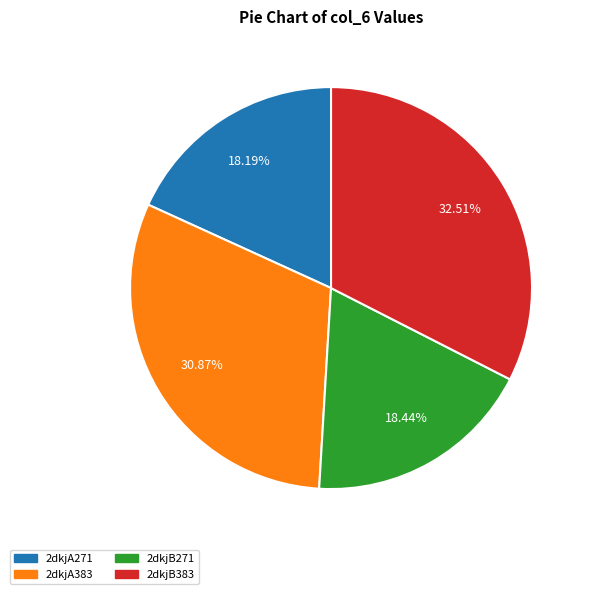

The 2dkjB383 slice represents 27% of the pie. True or false?

False